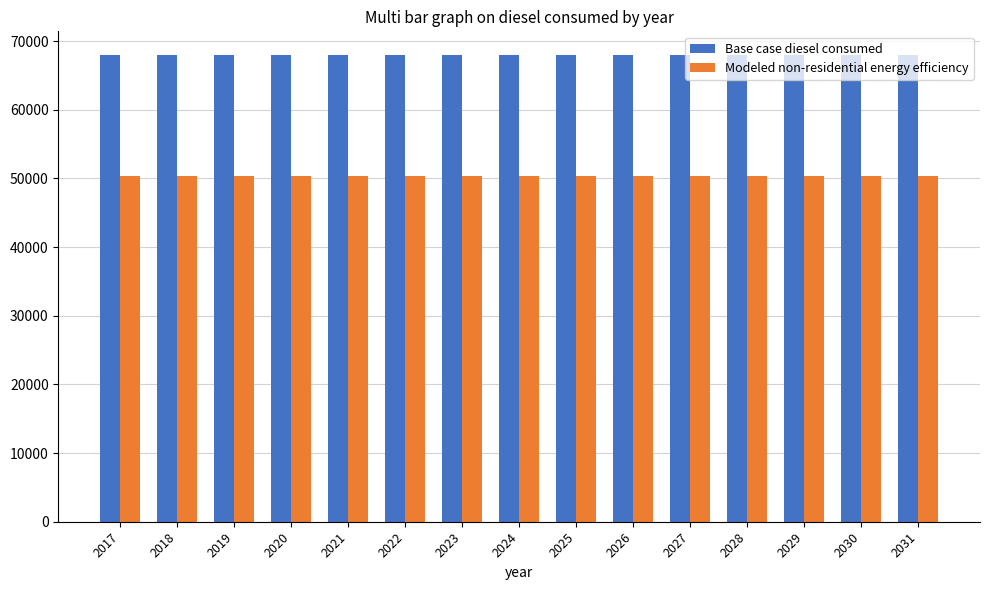

What is the minimum value shown in the chart?

50332.5